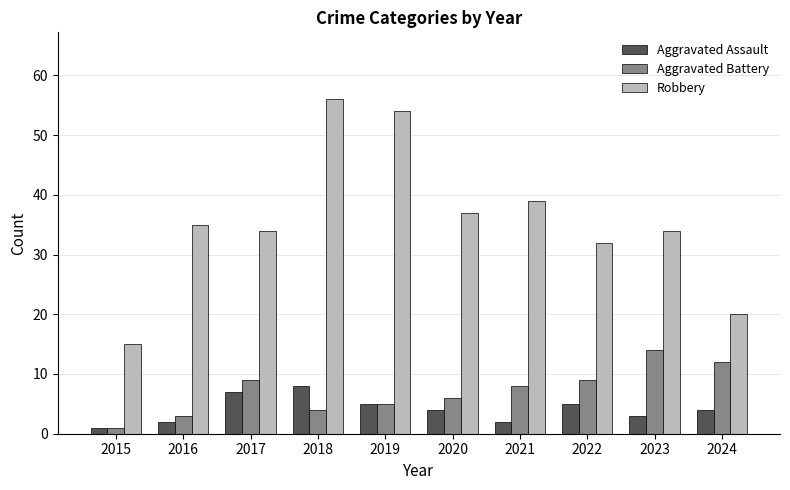

Which label corresponds to the largest value in the chart?

2018